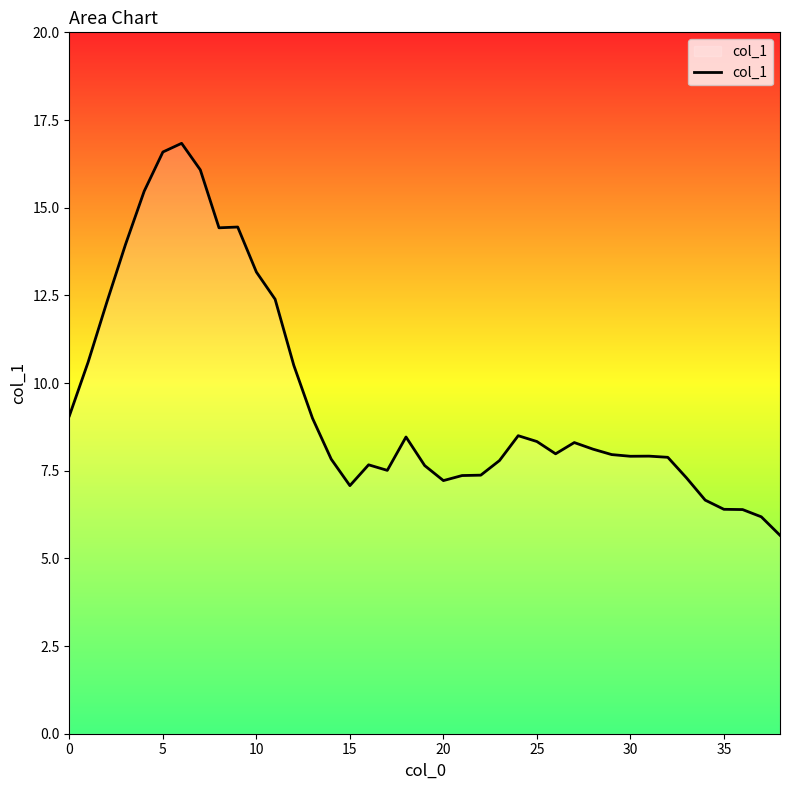

What is the maximum value shown in the chart?

16.8